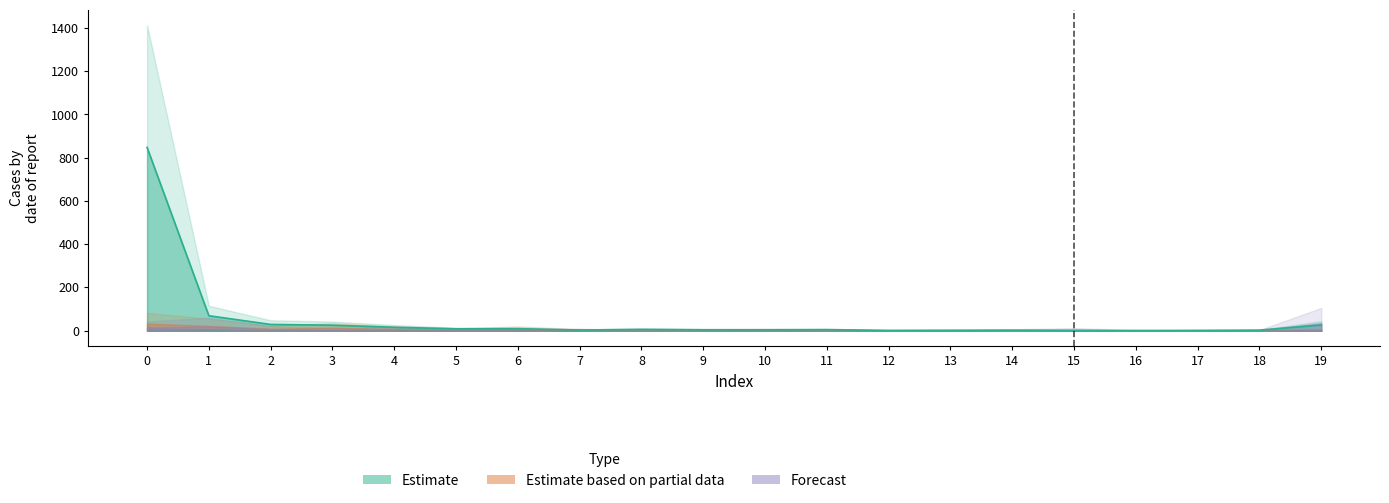

Where is the first local maximum for col_1?

6